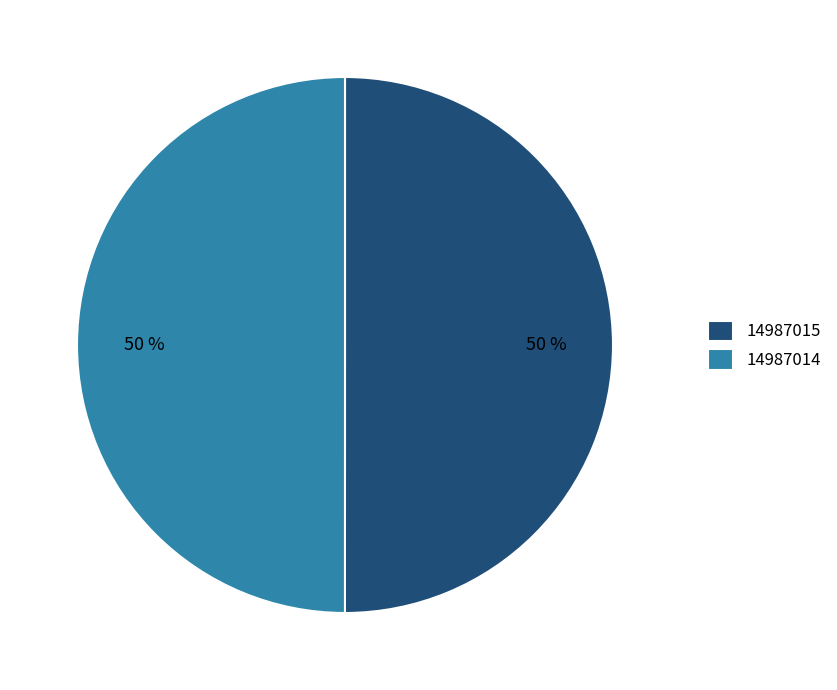

To the nearest percent, what is the average slice percentage?

50%